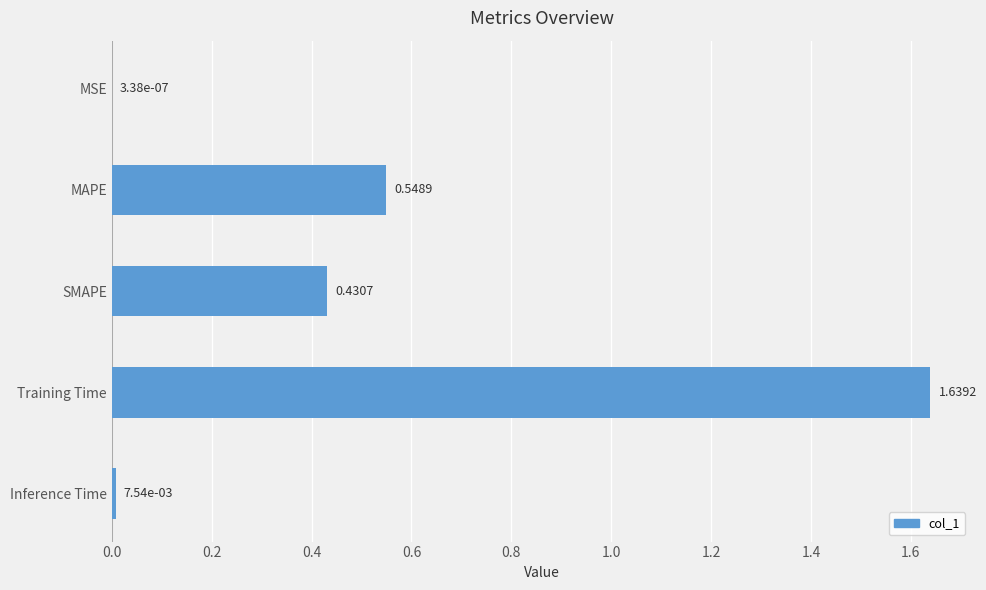

What is the sum of the values at Training Time and MAPE?

2.2